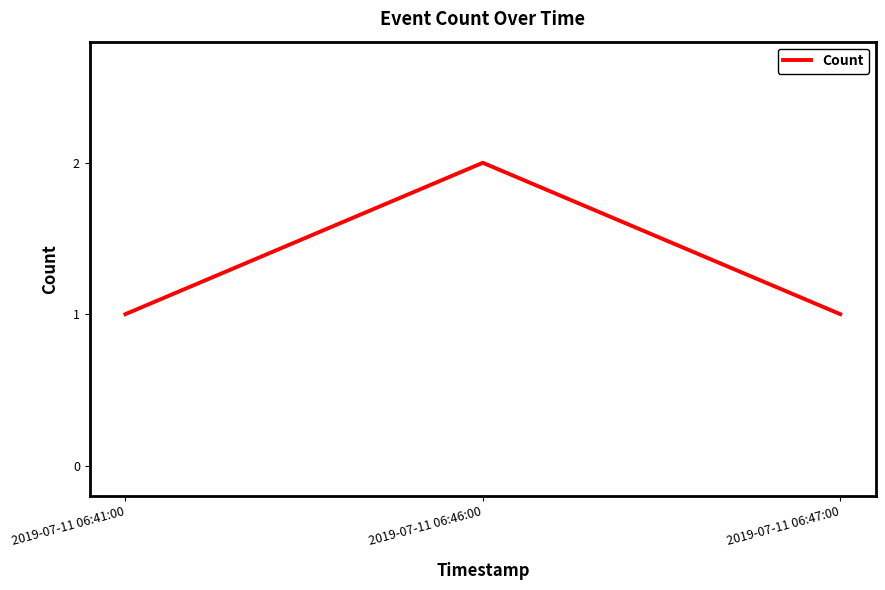

Is it true that the value at 2019-07-11 06:41:00 is 1?

True